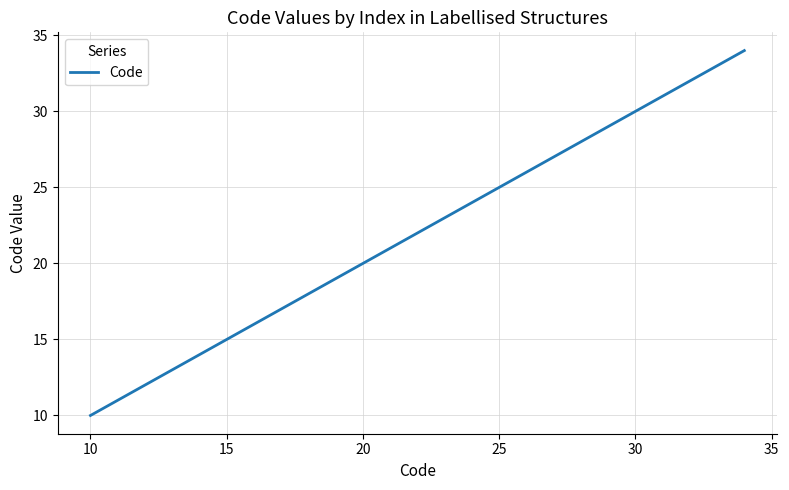

Reading left to right, what are all the values shown in this chart?

10	11	12	13	14	15	16	17	18	19	20	21	22	23	24	25	26	27	28	29	30	31	32	33	34